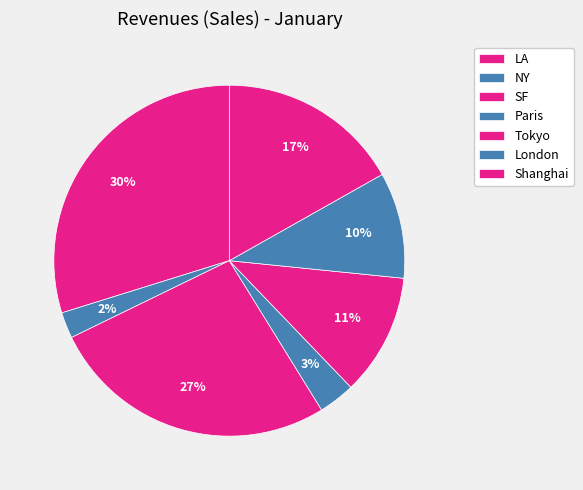

Is there a majority slice in this chart?

No